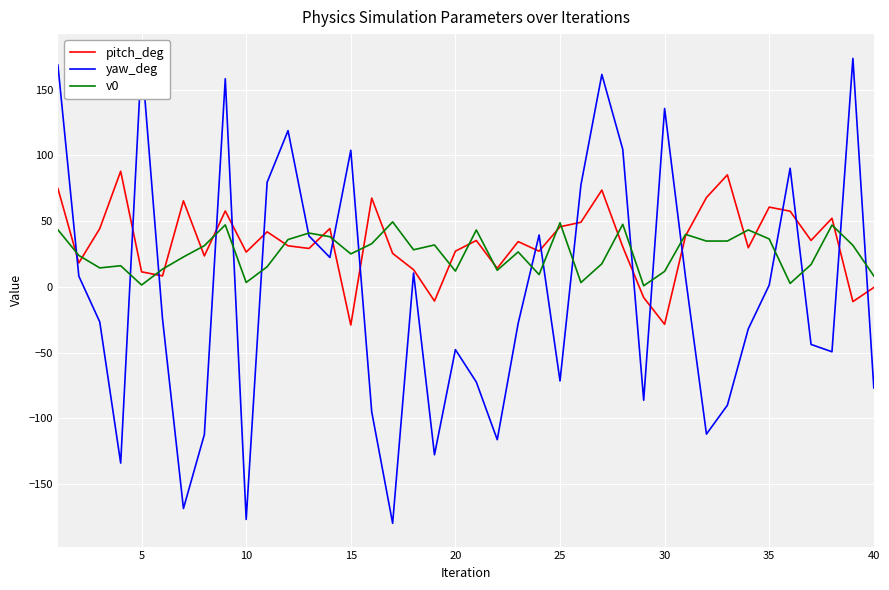

Is it true that pitch_deg equals -44.5 at 15?

False